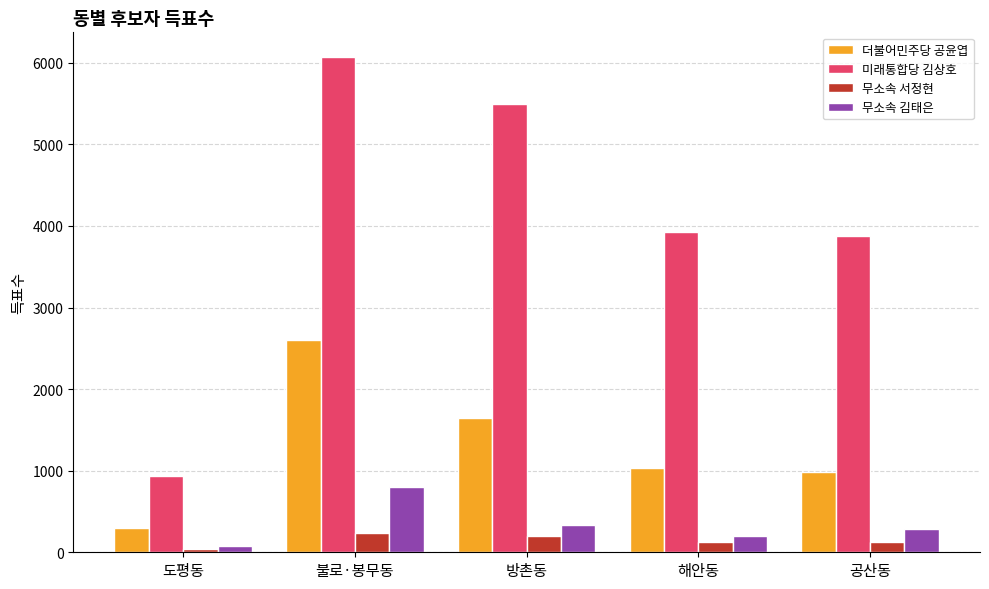

What is the highest value of the 더불어민주당 공윤엽 series?

2601